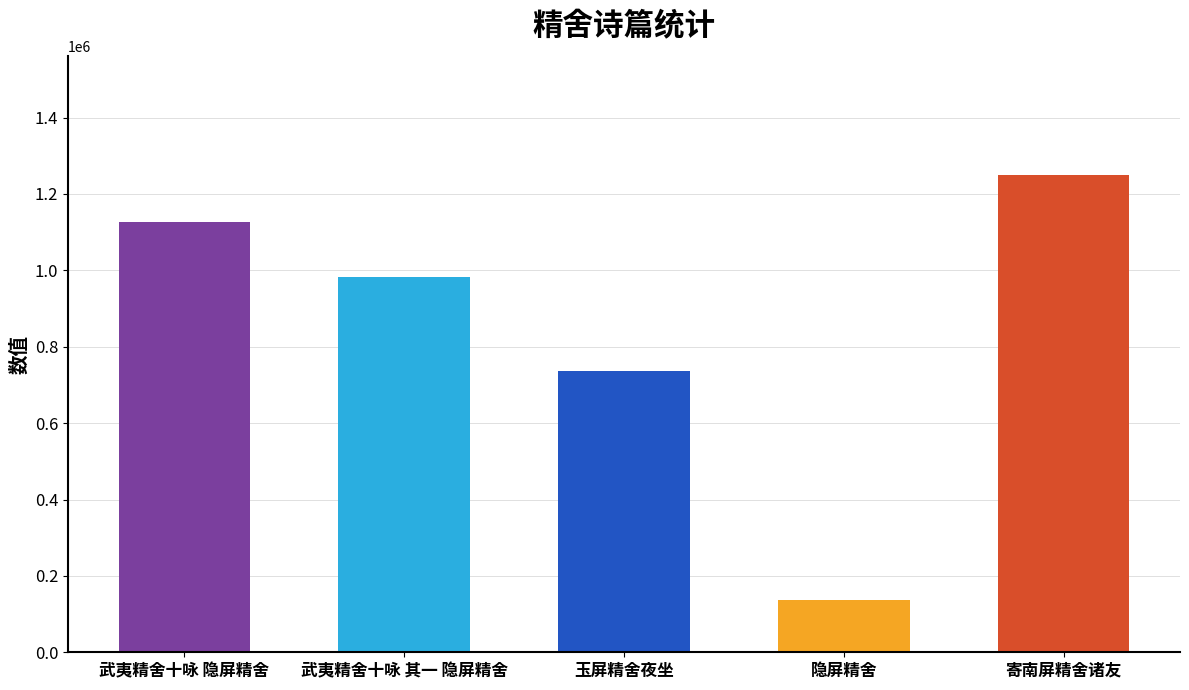

How many series are shown in this chart?

1